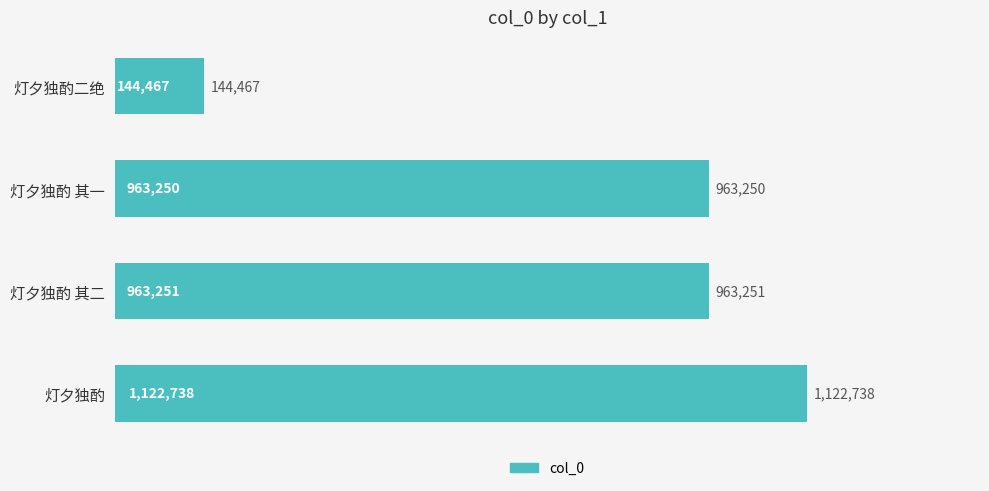

Rank the categories by value from lowest to highest.

灯夕独酌二绝, 灯夕独酌 其一, 灯夕独酌 其二, 灯夕独酌